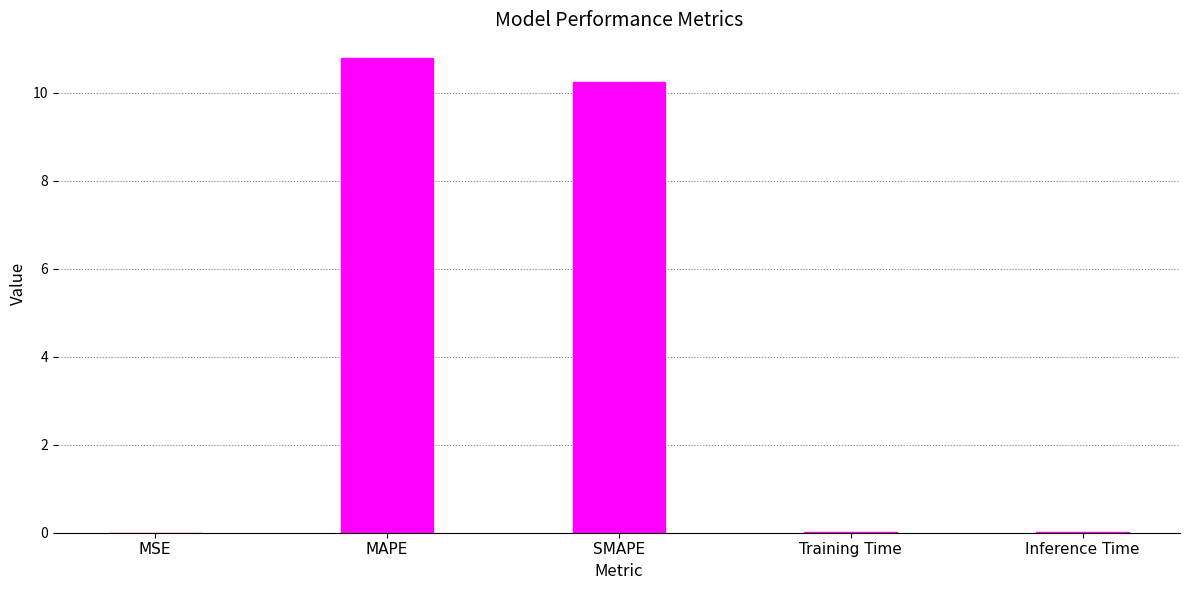

True or false: the data shows 16.6 at SMAPE.

False